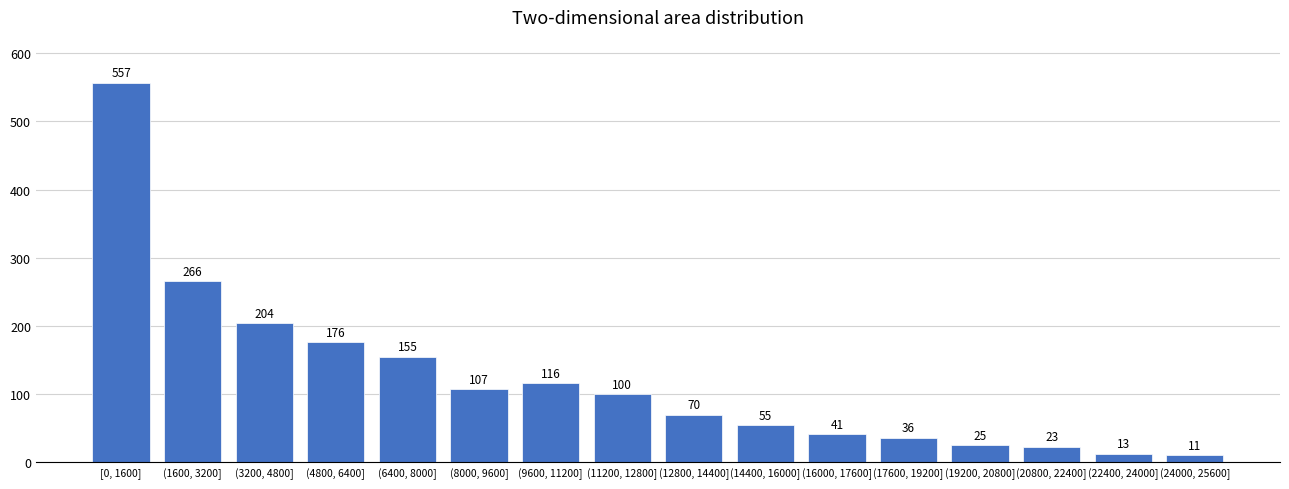

Reading left to right, extract all data points from this chart.

[0, 1600]=557	(1600, 3200]=266	(3200, 4800]=204	(4800, 6400]=176	(6400, 8000]=155	(8000, 9600]=107	(9600, 11200]=116	(11200, 12800]=100	(12800, 14400]=70	(14400, 16000]=55	(16000, 17600]=41	(17600, 19200]=36	(19200, 20800]=25	(20800, 22400]=23	(22400, 24000]=13	(24000, 25600]=11